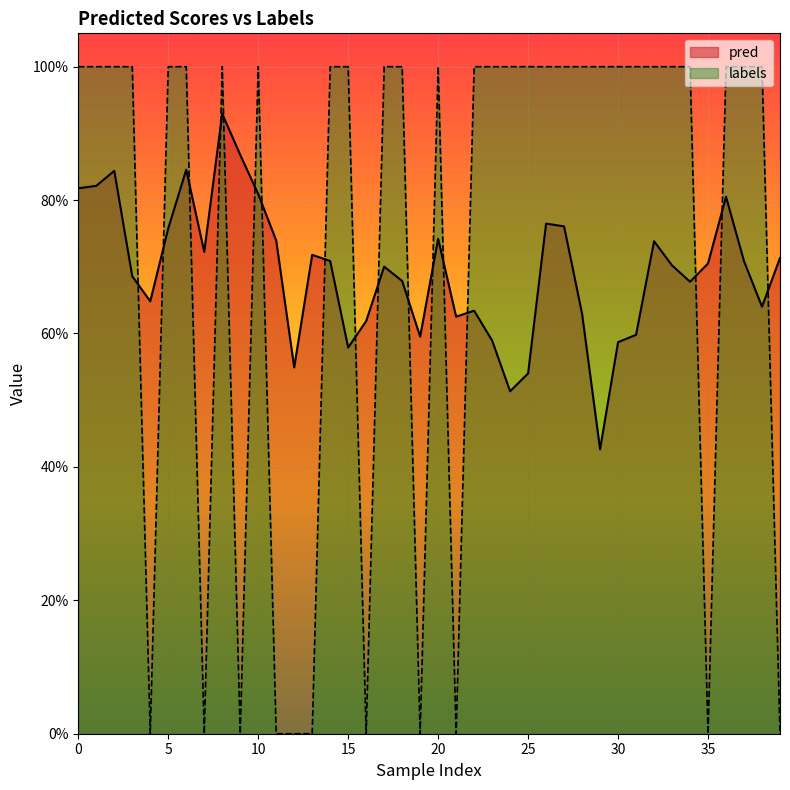

Reading right to left, extract all data points from this chart.

pred: 0.7	0.6	0.7	0.8	0.7	0.7	0.7	0.7	0.6	0.6	0.4	0.6	0.8	0.8	0.5	0.5	0.6	0.6	0.6	0.7	0.6	0.7	0.7	0.6	0.6	0.7	0.7	0.5	0.7	0.8	0.9	0.9	0.7	0.8	0.8	0.6	0.7	0.8	0.8	0.8
labels: 0.0	1.0	1.0	1.0	0.0	1.0	1.0	1.0	1.0	1.0	1.0	1.0	1.0	1.0	1.0	1.0	1.0	1.0	0.0	1.0	0.0	1.0	1.0	0.0	1.0	1.0	0.0	0.0	0.0	1.0	0.0	1.0	0.0	1.0	1.0	0.0	1.0	1.0	1.0	1.0